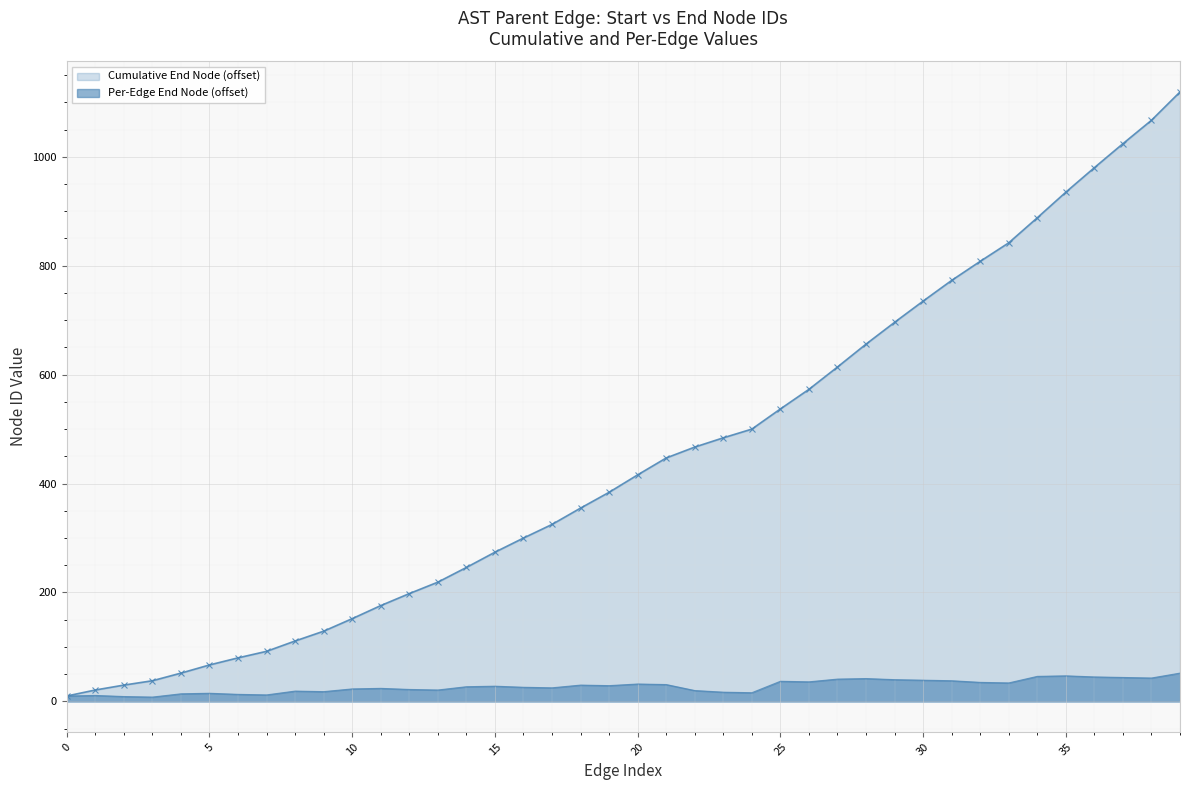

True or false: Cumulative End Node (offset) and Per-Edge End Node (offset) intersect in this chart.

False